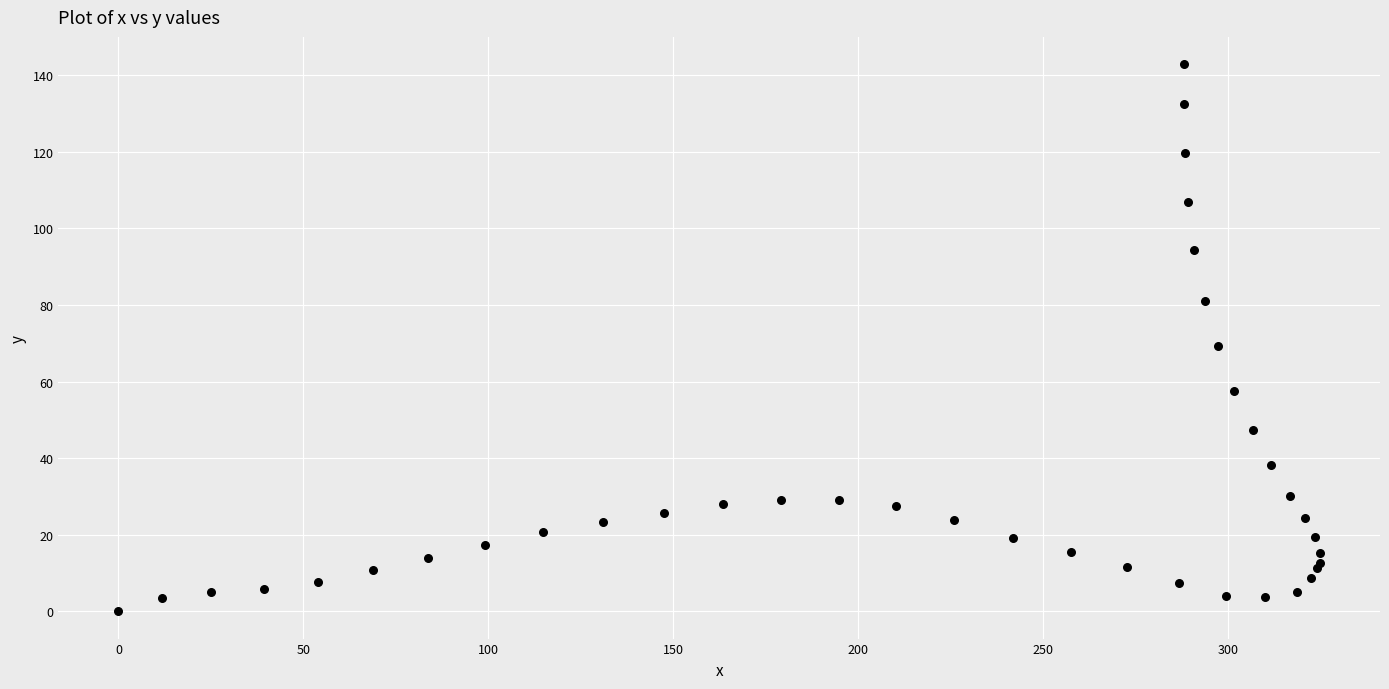

What Y value in the scatter plot is closest to 71?

69.2